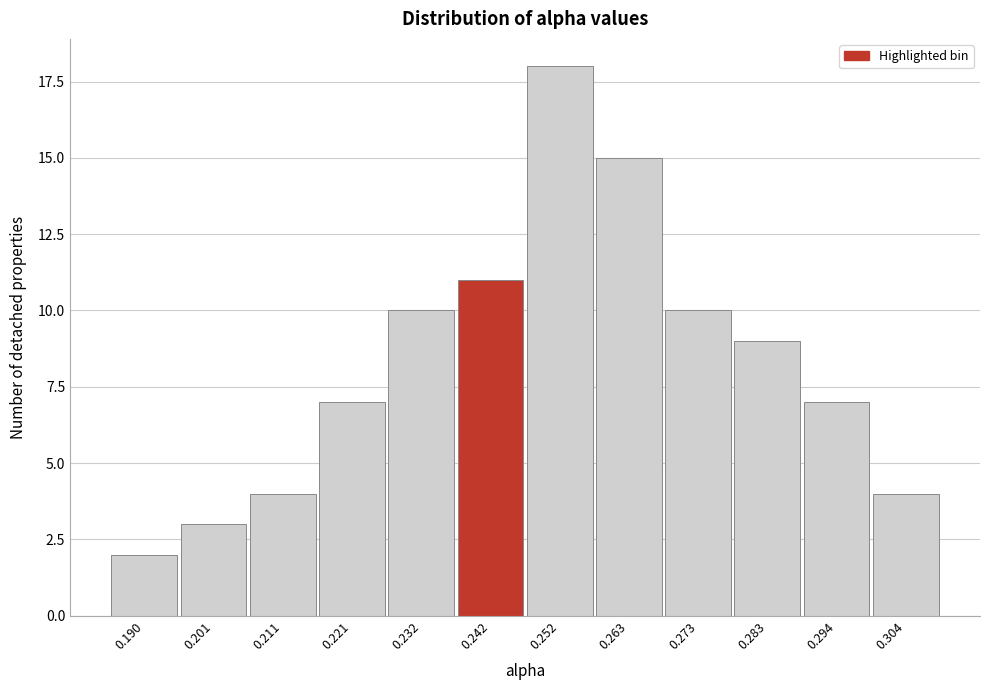

Reading left to right, transcribe all the data shown in this chart.

2	3	4	7	10	11	18	15	10	9	7	4